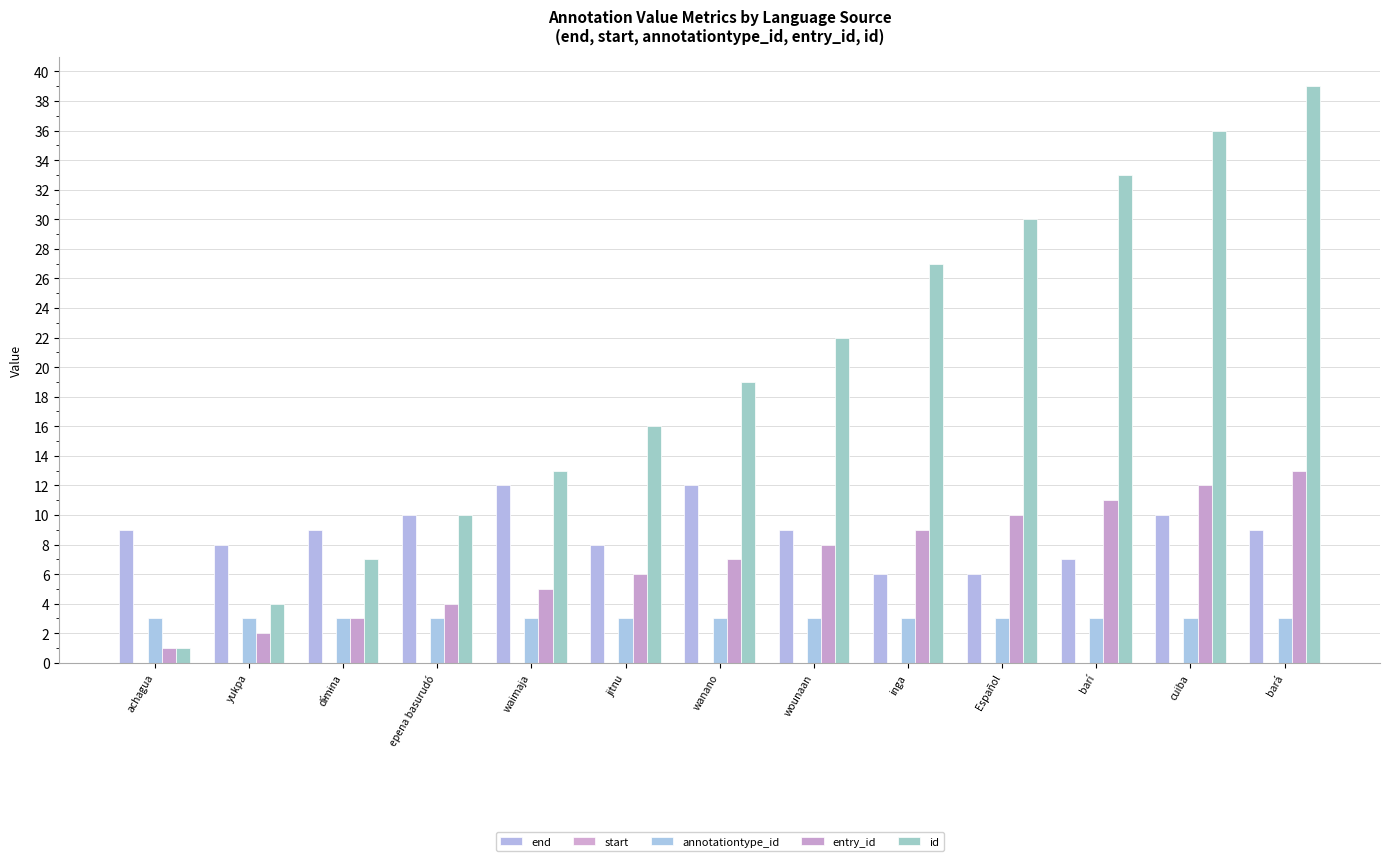

Reading left to right, what are all the values shown in this chart?

end: achagua=9	yukpa=8	dí̵mɨna=9	epena basurudó=10	waimaja=12	jitnu=8	wanano=12	wounaan=9	inga=6	Español=6	barí=7	cuiba=10	bará=9
start: achagua=0	yukpa=0	dí̵mɨna=0	epena basurudó=0	waimaja=0	jitnu=0	wanano=0	wounaan=0	inga=0	Español=0	barí=0	cuiba=0	bará=0
annotationtype_id: achagua=3	yukpa=3	dí̵mɨna=3	epena basurudó=3	waimaja=3	jitnu=3	wanano=3	wounaan=3	inga=3	Español=3	barí=3	cuiba=3	bará=3
entry_id: achagua=1	yukpa=2	dí̵mɨna=3	epena basurudó=4	waimaja=5	jitnu=6	wanano=7	wounaan=8	inga=9	Español=10	barí=11	cuiba=12	bará=13
id: achagua=1	yukpa=4	dí̵mɨna=7	epena basurudó=10	waimaja=13	jitnu=16	wanano=19	wounaan=22	inga=27	Español=30	barí=33	cuiba=36	bará=39